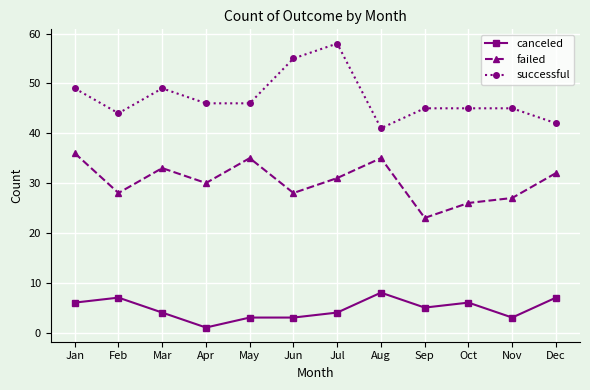

Is it true that failed equals 27 at Nov?

True